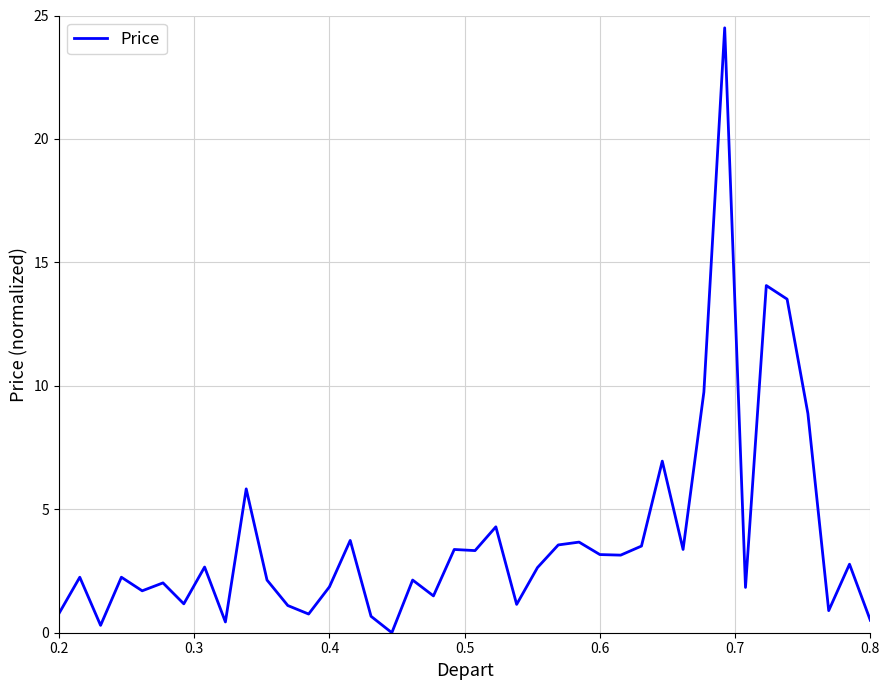

What is the maximum value shown in the chart?

24.5